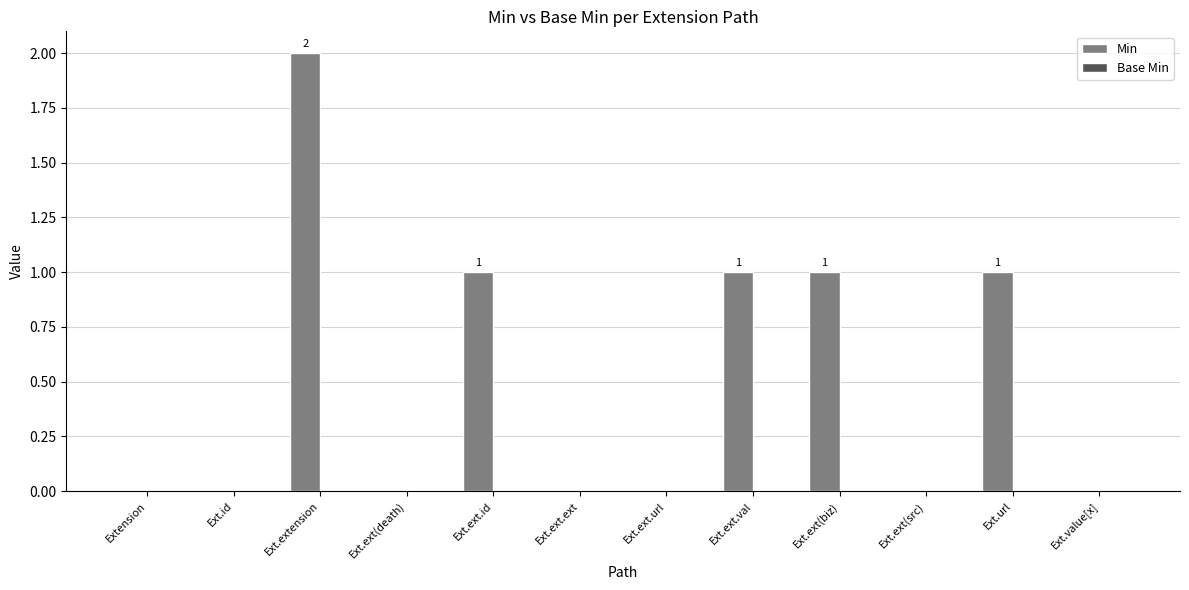

Which has a higher value, Ext.ext.val or Ext.ext.url?

Ext.ext.val